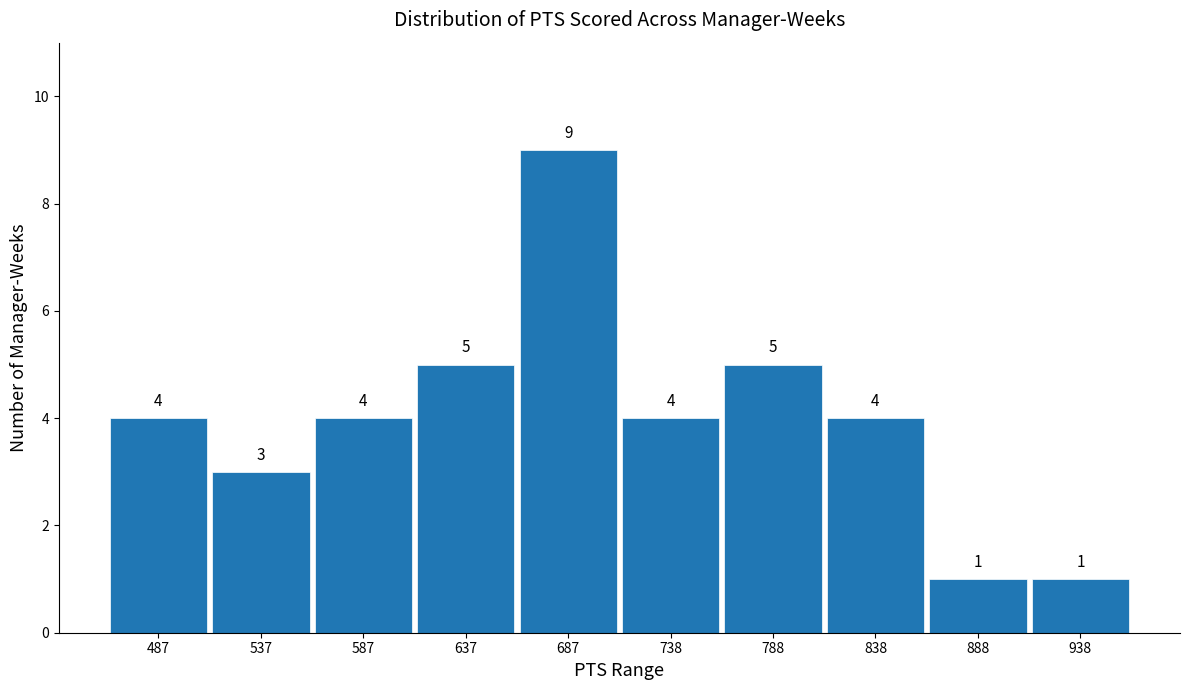

Reading left to right, list every bar in this chart as the range it spans on the x-axis followed by its height. The bar edges are not printed on the chart, so give them approximately, as read against the axis.

460 to 510: 4
510 to 560: 3
560 to 610: 4
610 to 660: 5
660 to 710: 9
710 to 760: 4
760 to 810: 5
810 to 860: 4
860 to 910: 1
910 to 960: 1